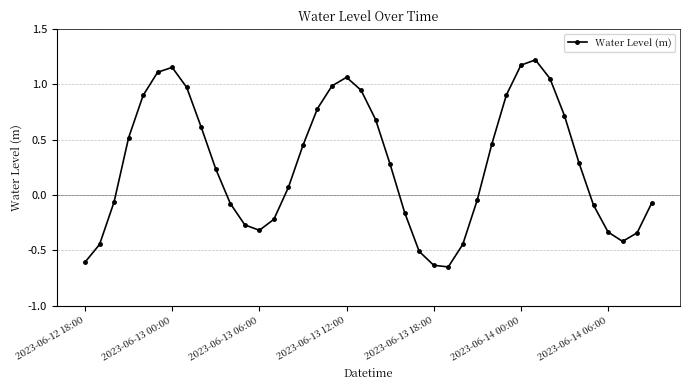

How many points are higher than both their immediate neighbors (excluding endpoints)?

3